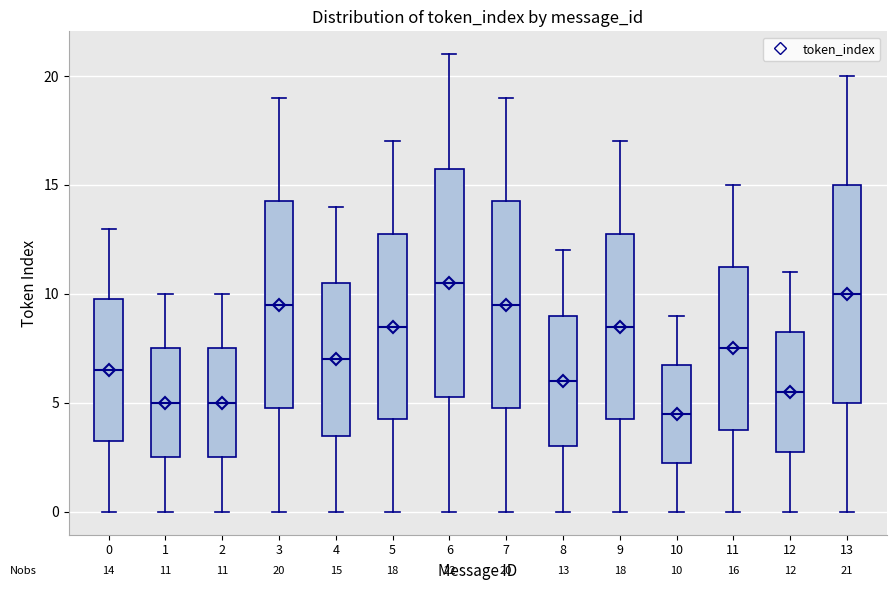

Comparing the boxes themselves (not the whiskers), which one is the tallest?

6